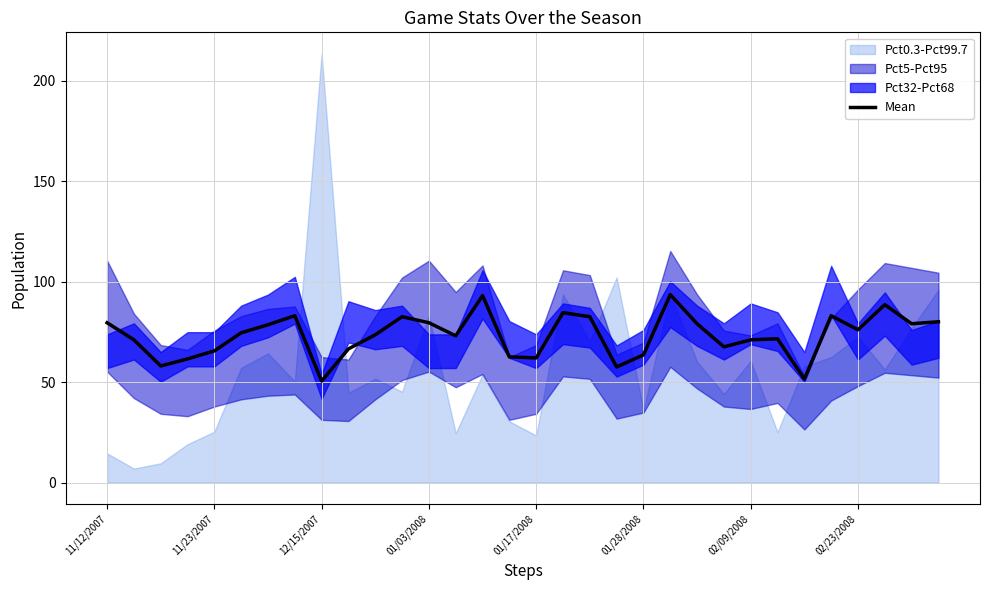

What is the maximum value for Mean?

93.5